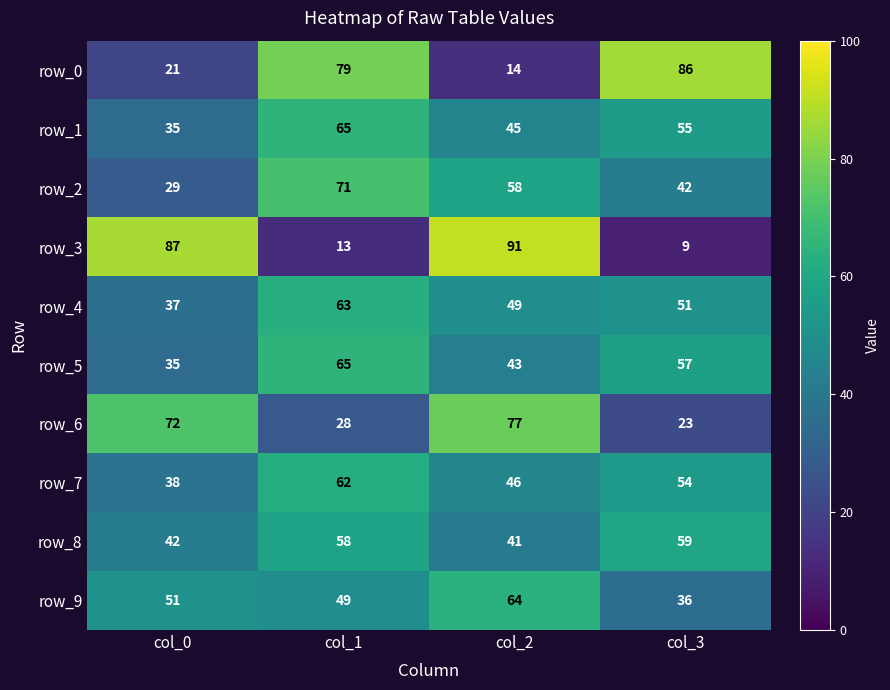

What is the average value of the row_2 series?

50